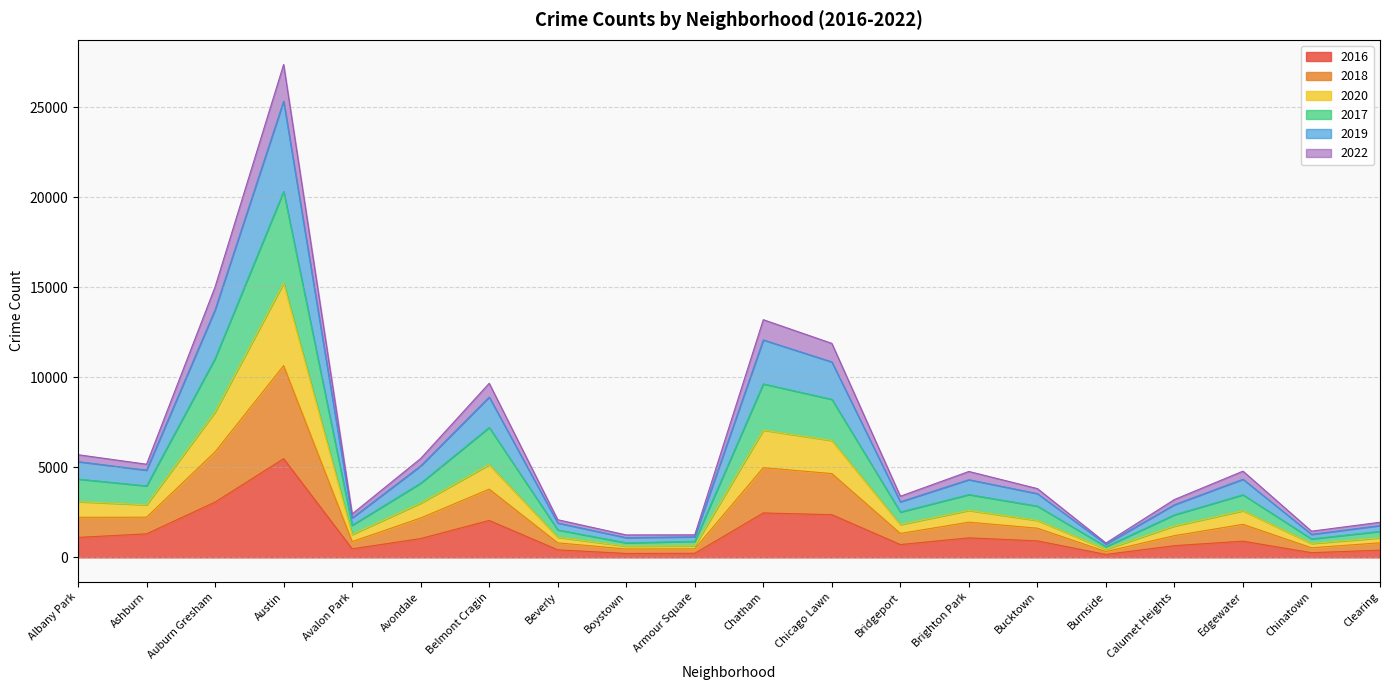

Which category has the highest value in the 2016 series?

Austin